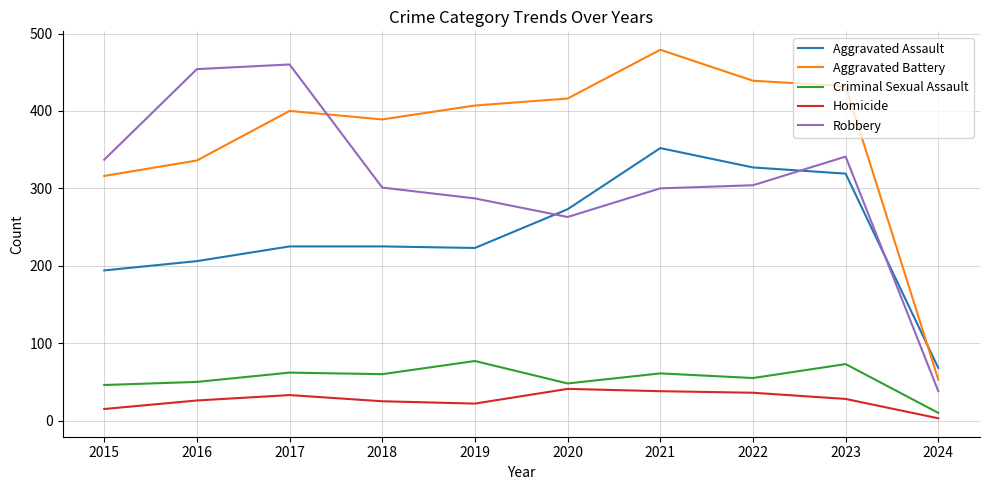

What is the maximum value shown in the chart?

479